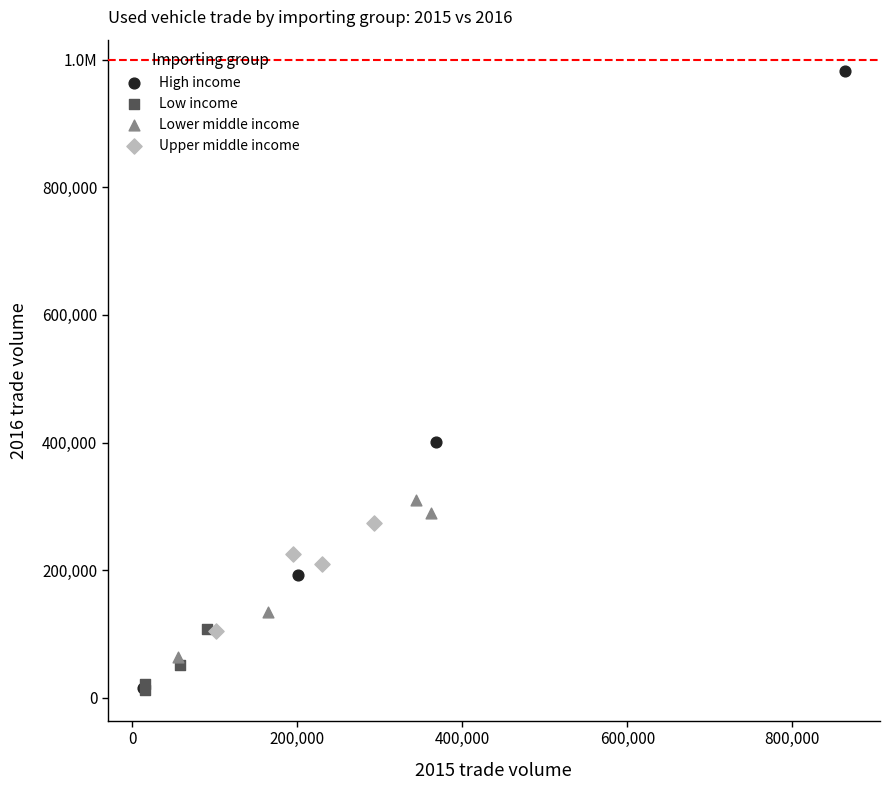

What are all the series names shown in the legend?

High income, Low income, Lower middle income, Upper middle income